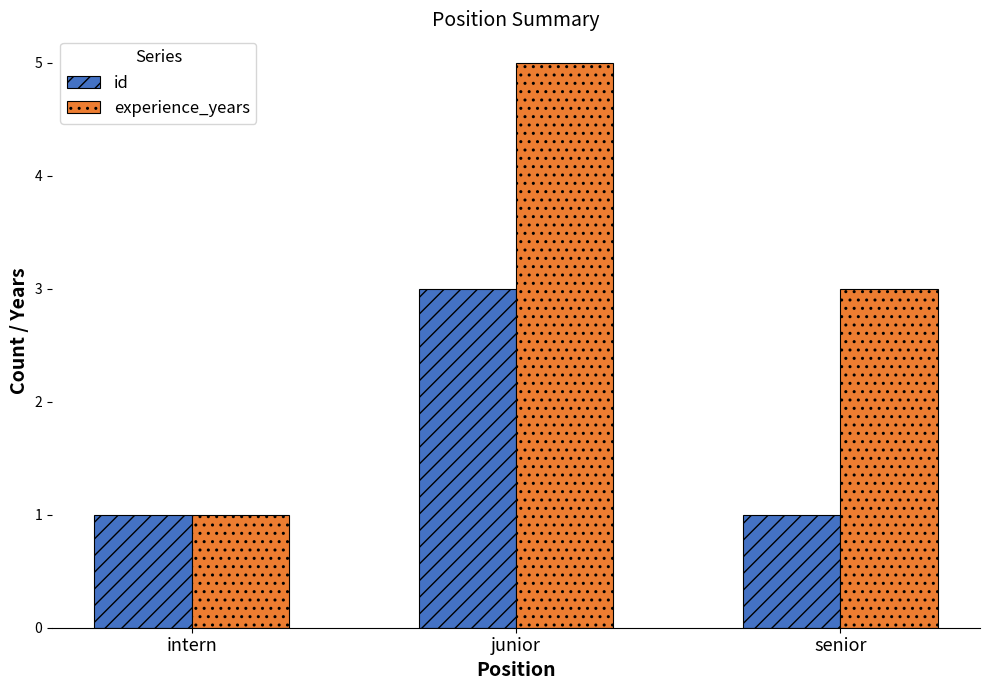

What is the label of the 3rd bar from the right?

intern